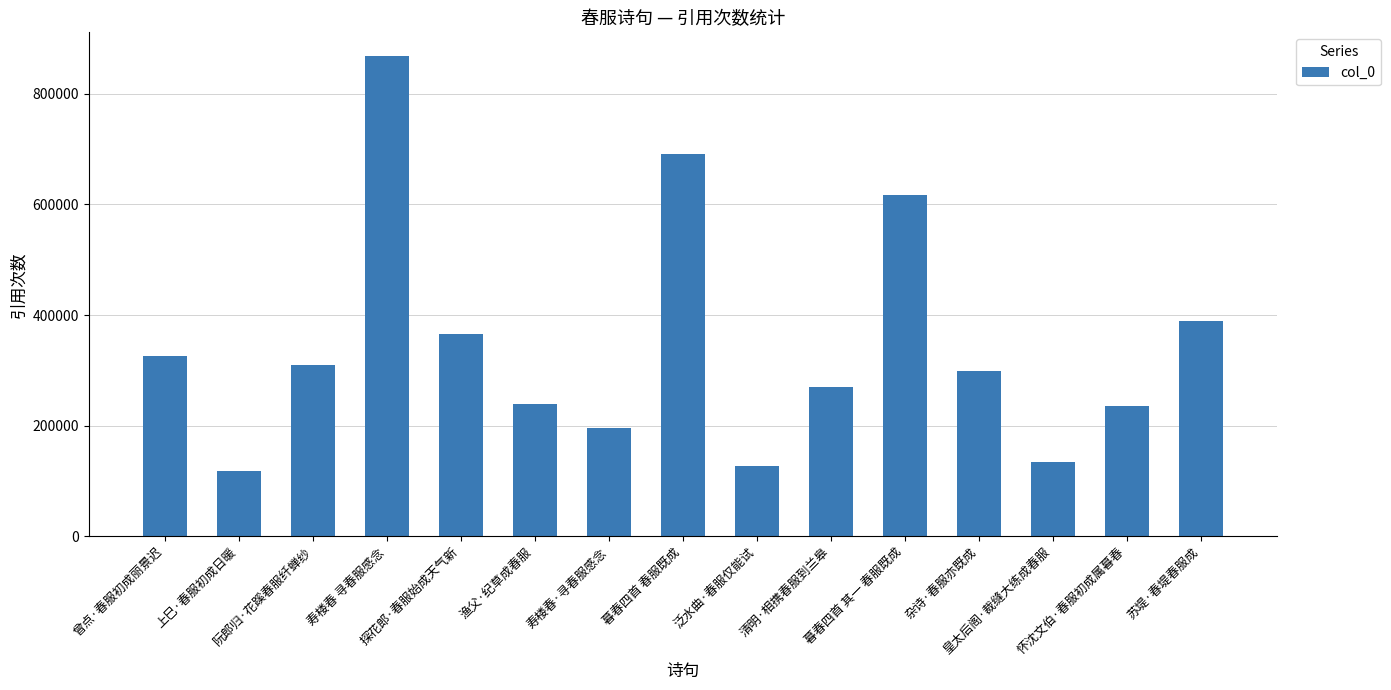

What is the label of the 13th bar from the right?

阮郎归·花蹊春服纤蝉纱